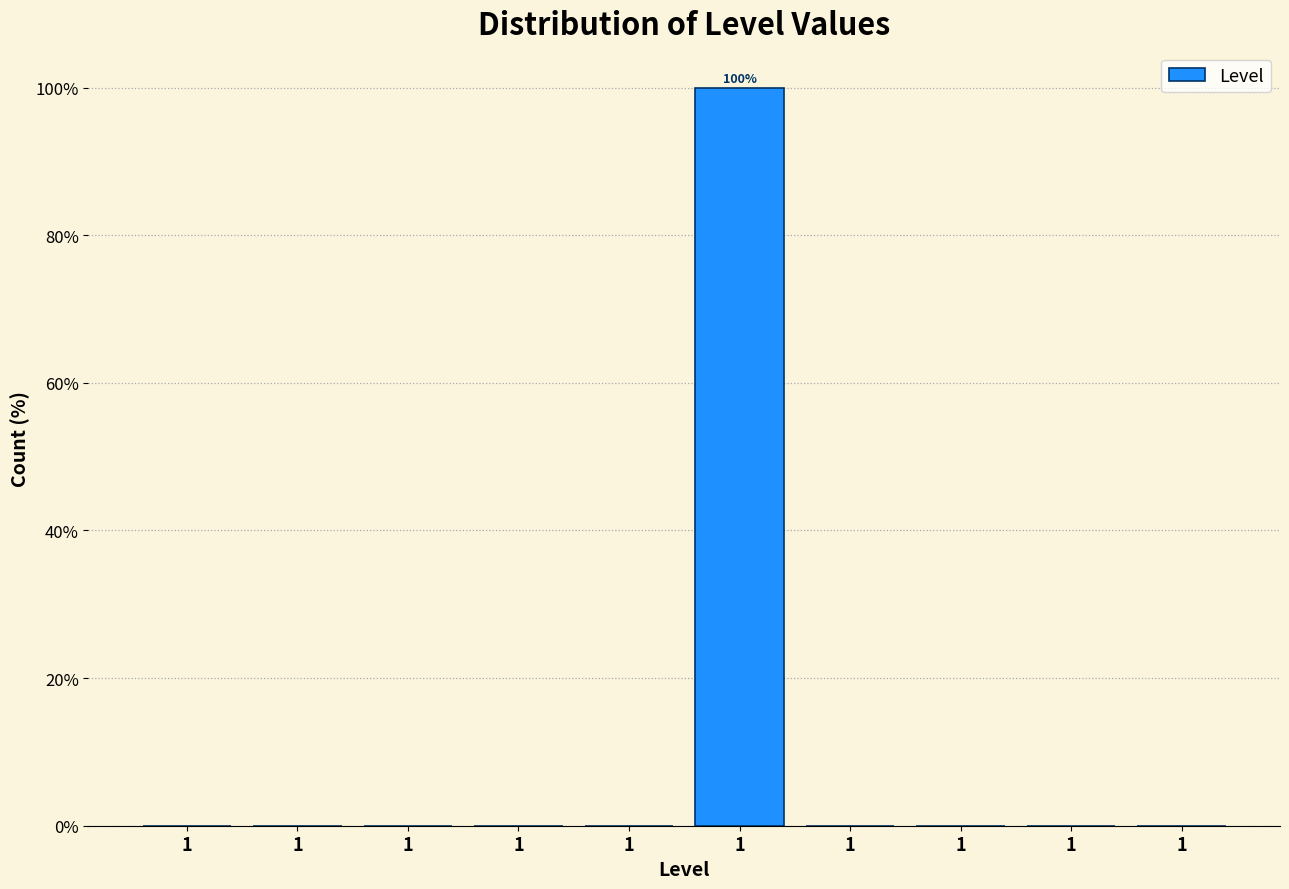

Are the bars horizontal?

No